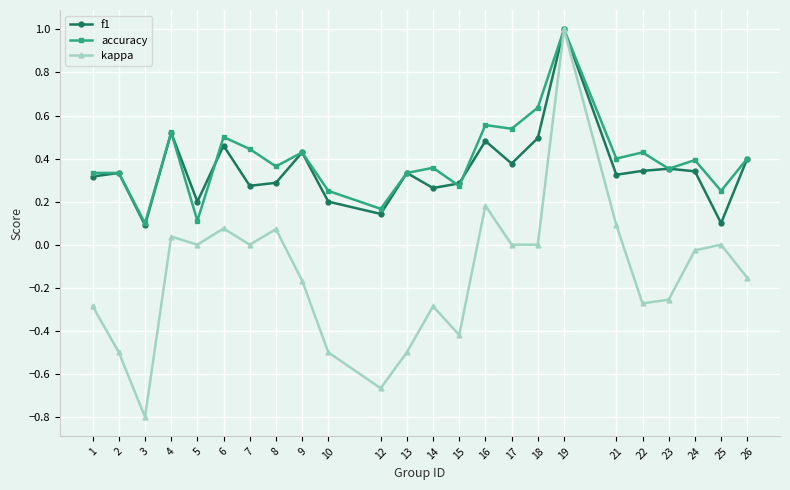

Is the value of accuracy at 12 greater than the value of kappa at 4?

Yes